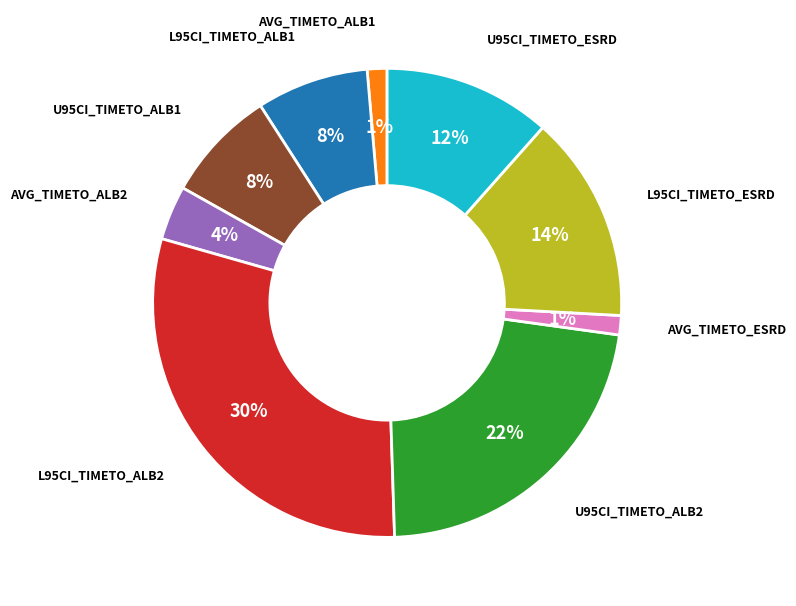

To the nearest percent, what is the average slice percentage?

11%